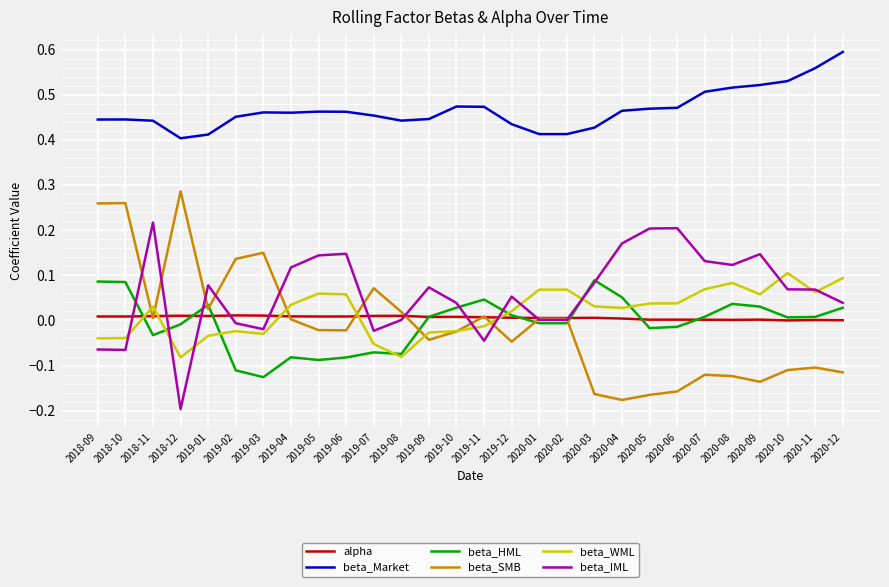

Is this an area chart (filled region under the line)?

No